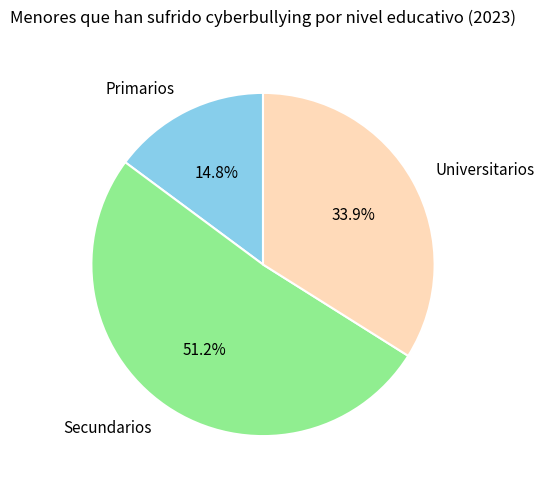

Is Secundarios the majority of the pie?

Yes